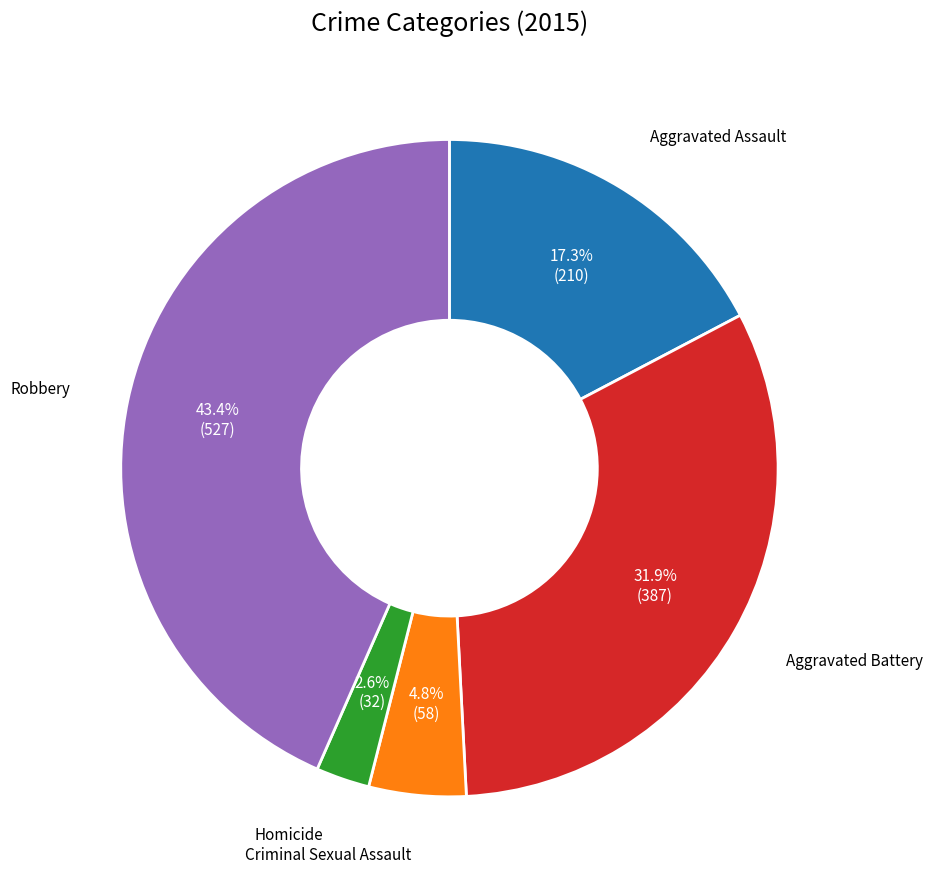

Do Homicide and Robbery together represent more than half of the pie?

No